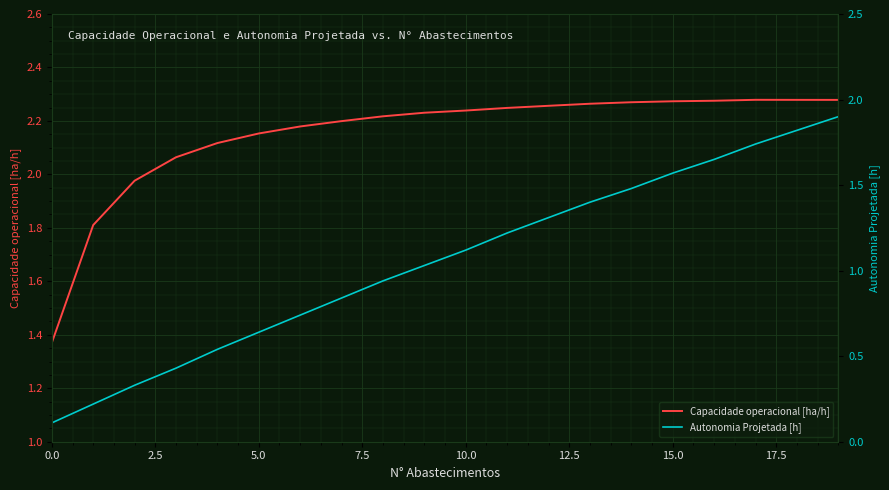

Which category has the highest value across all series?

17